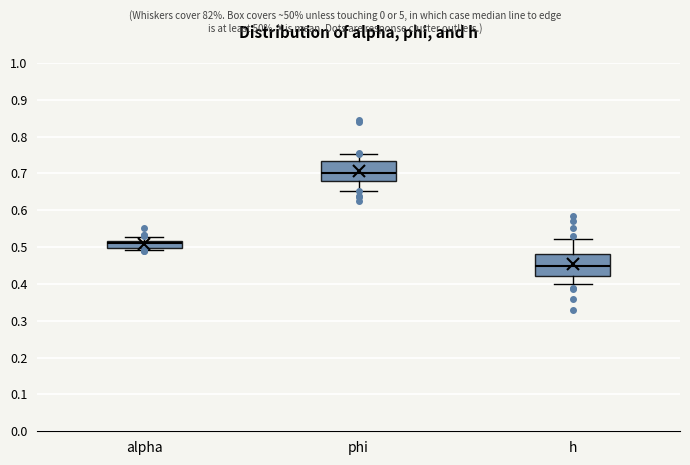

Reading left to right, transcribe this box plot: for each box, give where its median line is, the range the box spans, and where its two whiskers end, as read against the y-axis. The values are not printed on the chart, so give them approximately, as read against the axis.

alpha: median 0.51, box 0.50 to 0.52, whiskers 0.49 to 0.53
phi: median 0.70, box 0.68 to 0.73, whiskers 0.65 to 0.75
h: median 0.45, box 0.42 to 0.48, whiskers 0.40 to 0.52